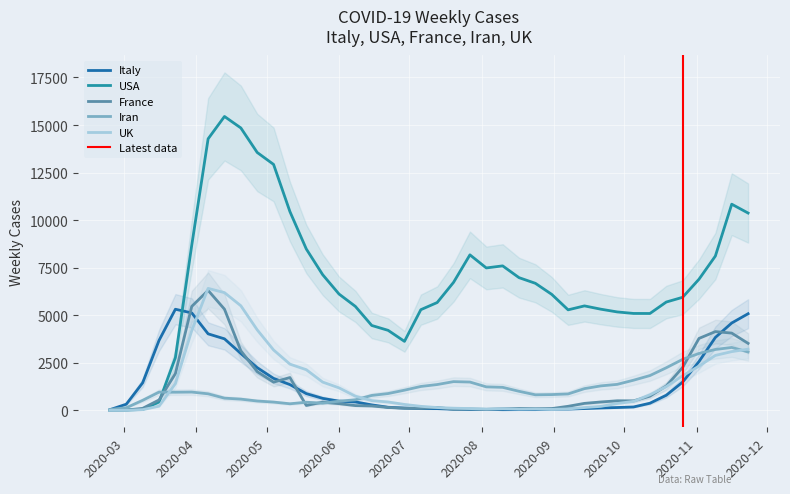

The value of UK at 2020-03-16 is 222. True or false?

True